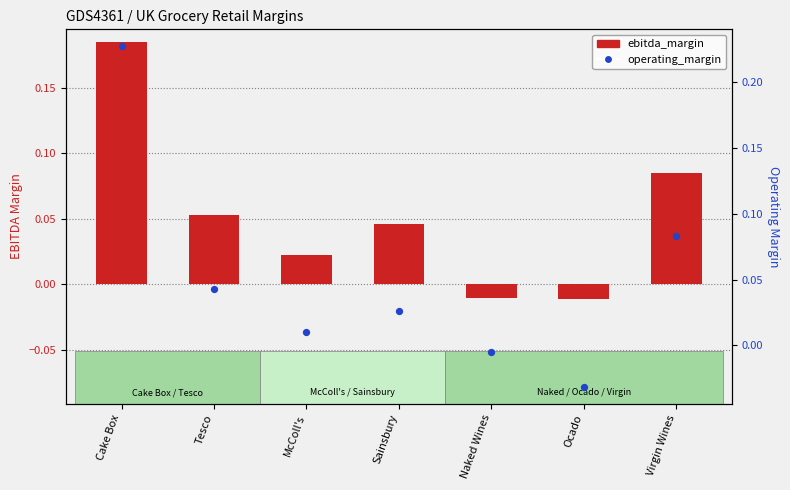

Which series reaches the maximum Y coordinate?

operating_margin